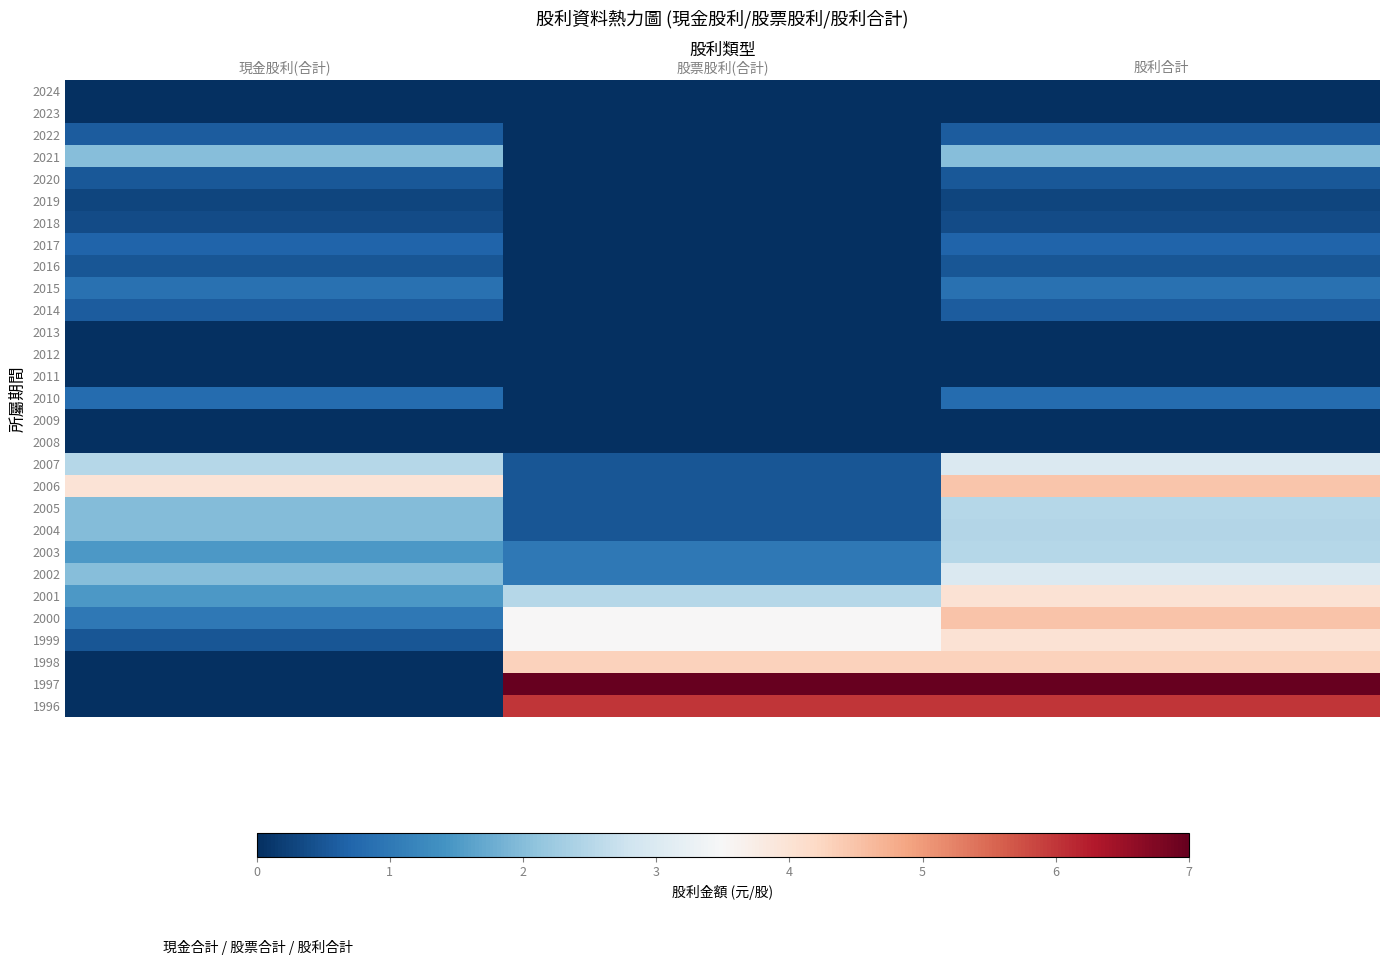

Which series has the largest total across all categories?

1997